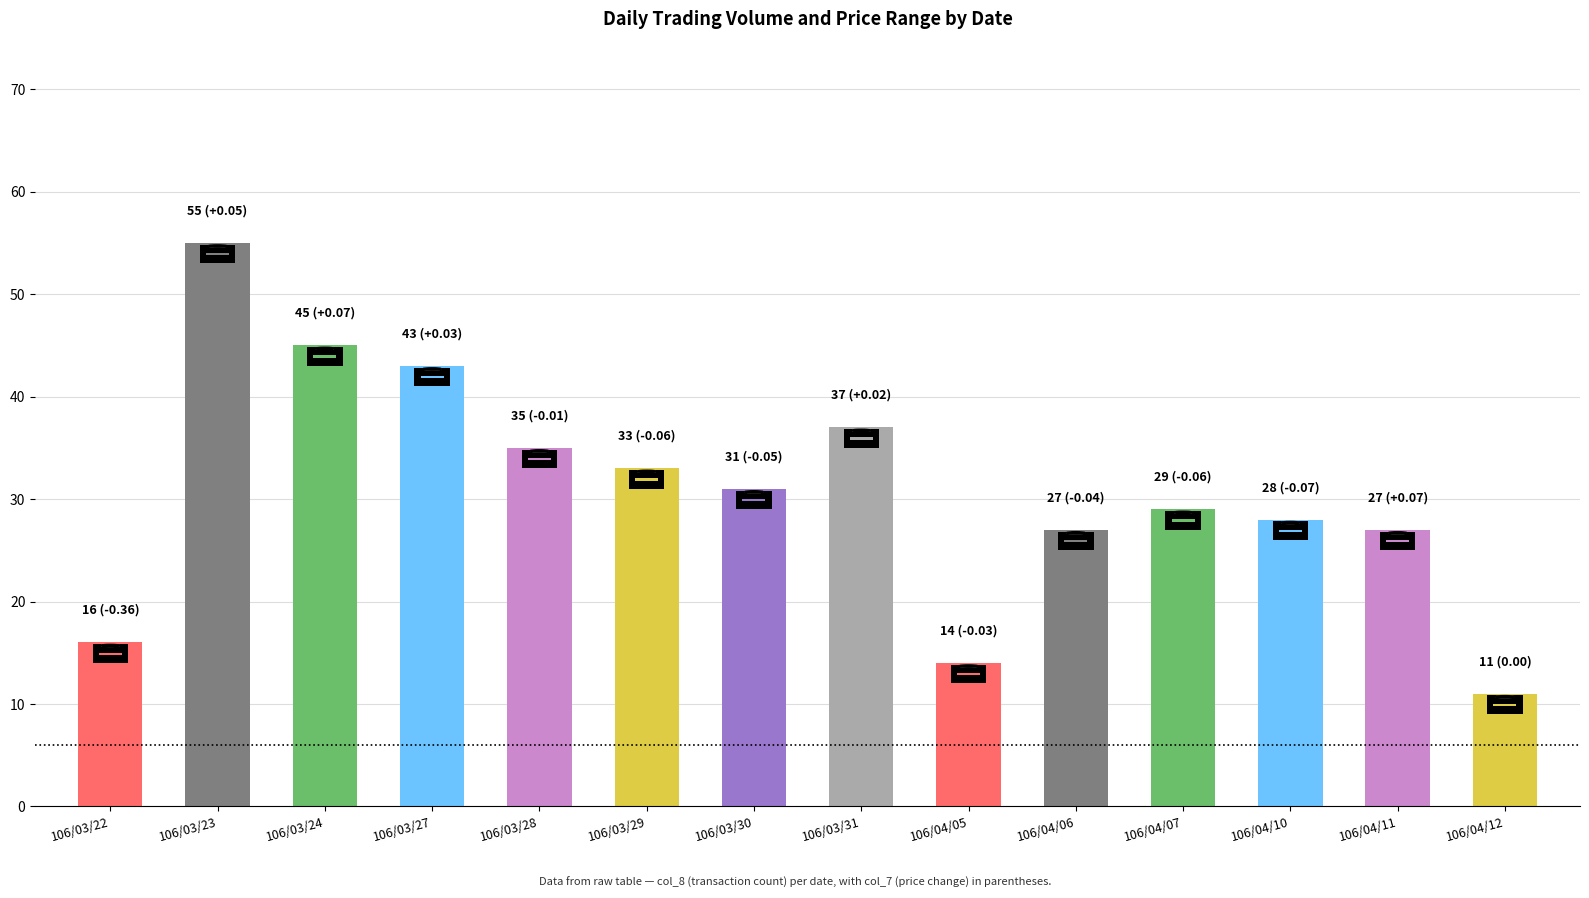

What is the label of the 3rd bar from the left?

106/03/24